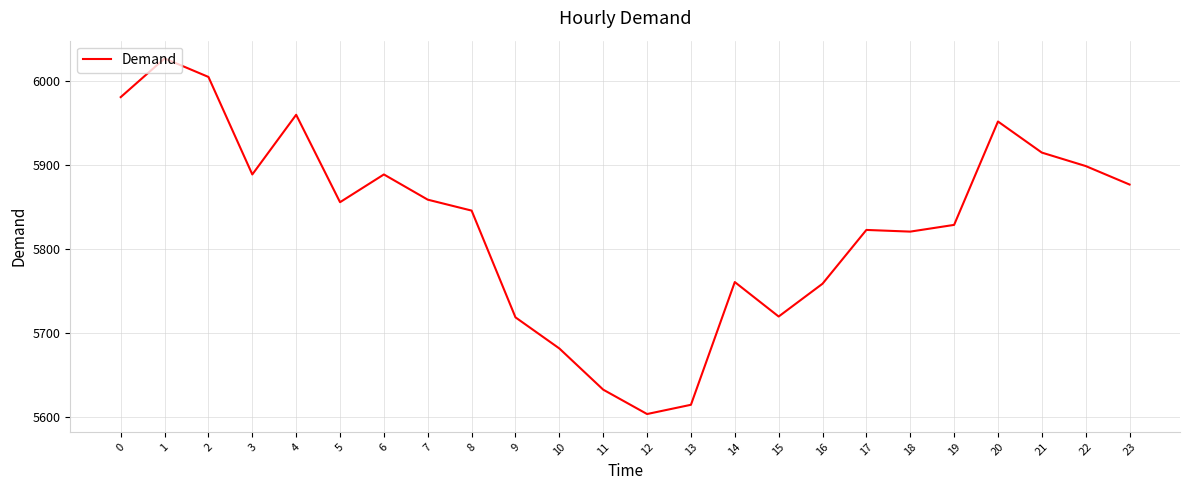

What is the minimum value shown in the chart?

5604